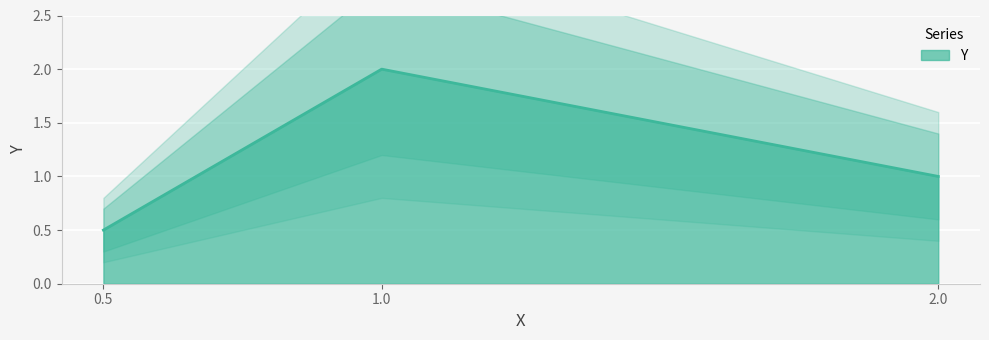

What position from the left is 2.0?

3